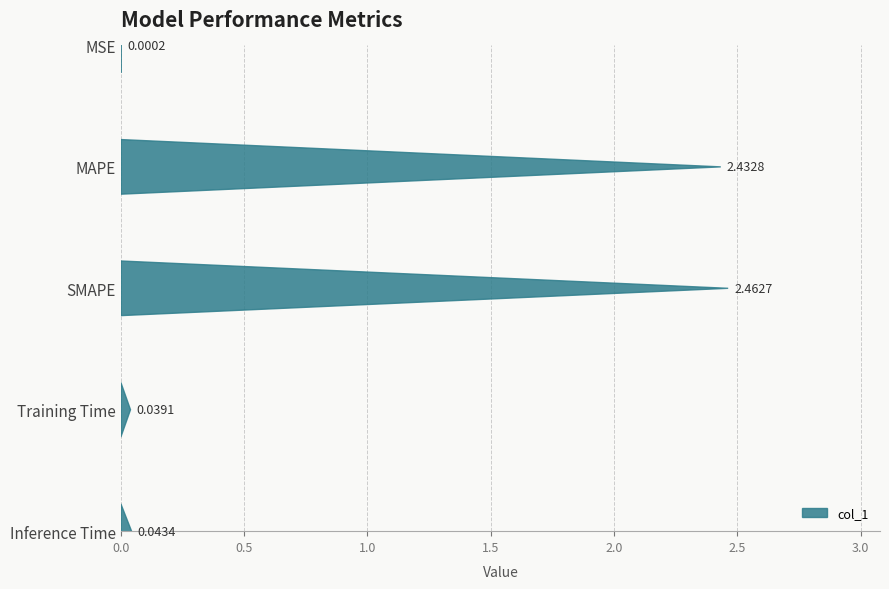

Which label corresponds to the largest value in the chart?

SMAPE